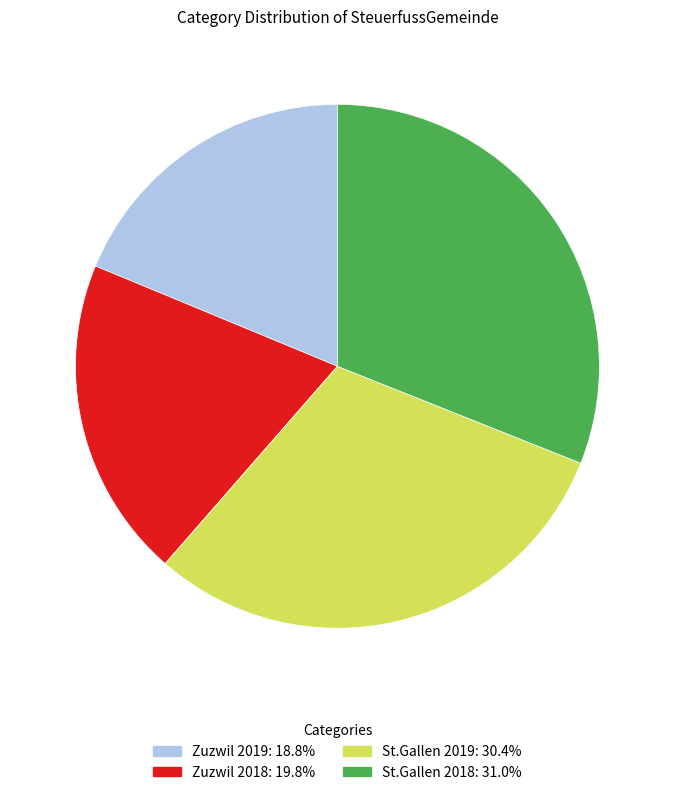

Is the sum of Zuzwil 2019 and Zuzwil 2018 greater than half?

No